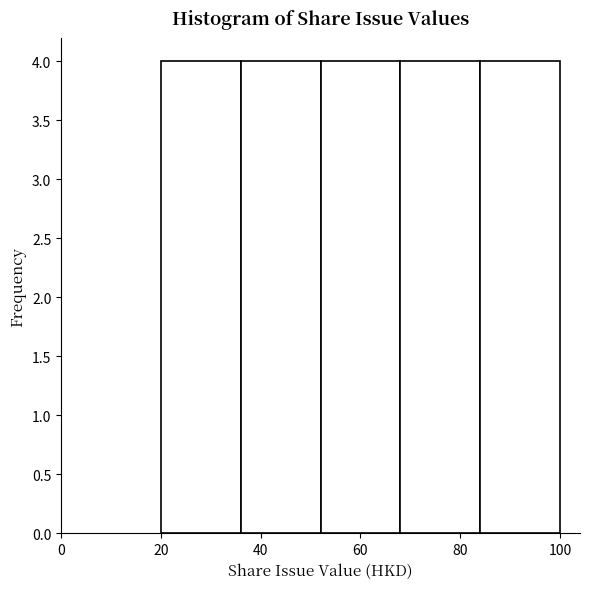

Reading left to right, list every bar in this chart as the range it spans on the x-axis followed by its height. The values are not printed on the chart, so give them approximately, as read against the axis.

20 to 36: 4
36 to 52: 4
52 to 68: 4
68 to 84: 4
84 to 100: 4